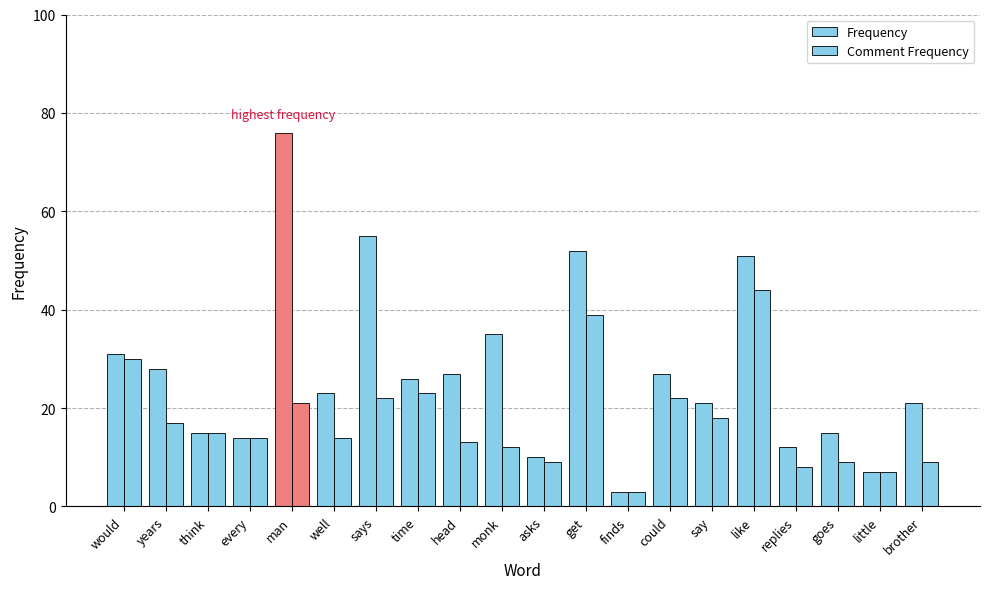

What is the minimum value for Comment Frequency?

3